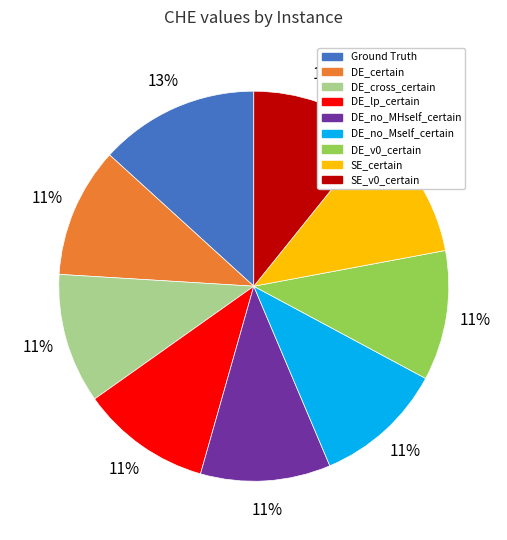

Is there a majority slice in this chart?

No